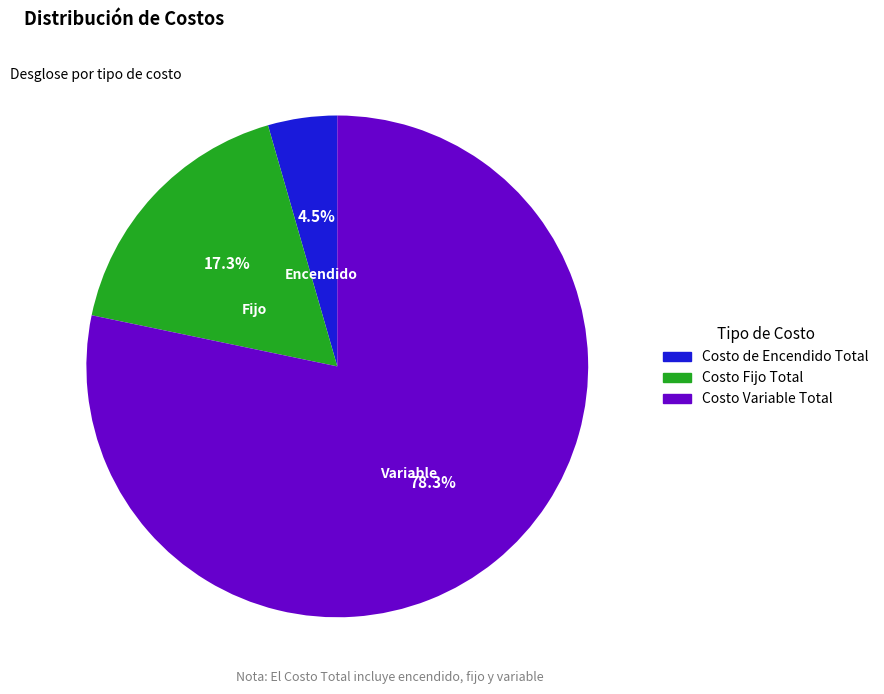

Is Costo Variable Total the majority of the pie?

Yes